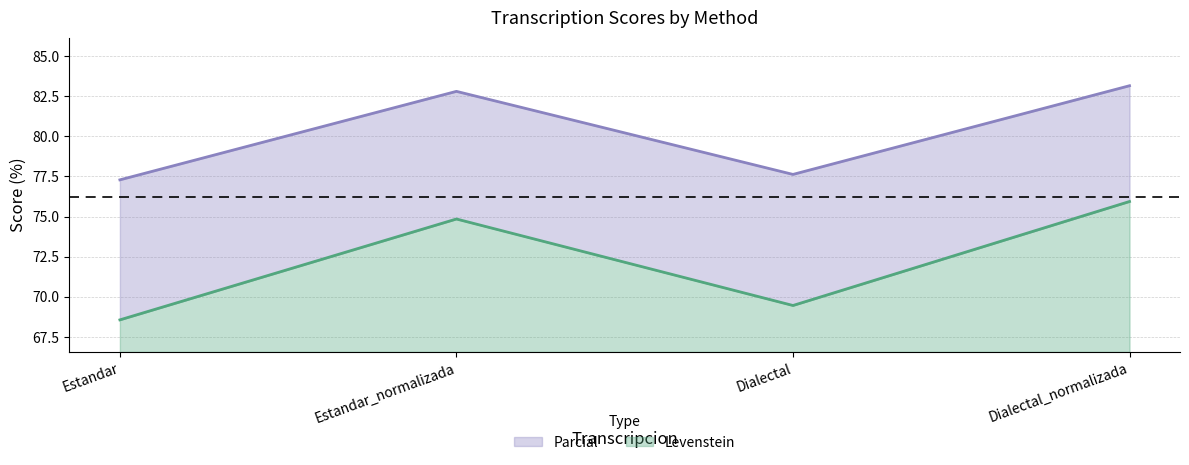

Reading left to right, list all the values displayed in this chart.

Levenstein: 68.6	74.8	69.5	75.9
Parcial: 77.3	82.8	77.6	83.2